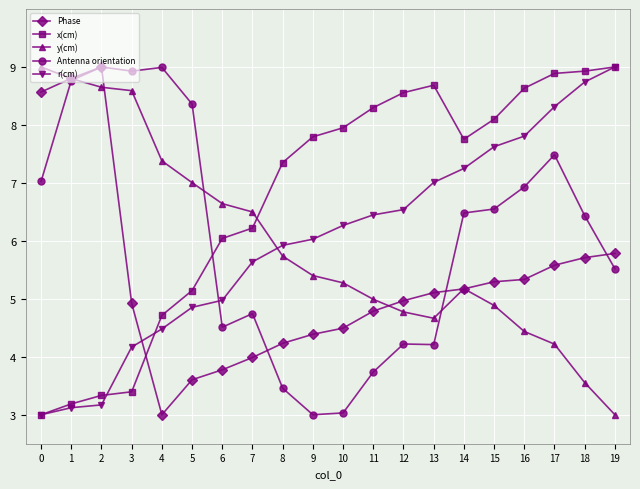

True or false: x(cm) and Antenna orientation intersect in this chart.

True